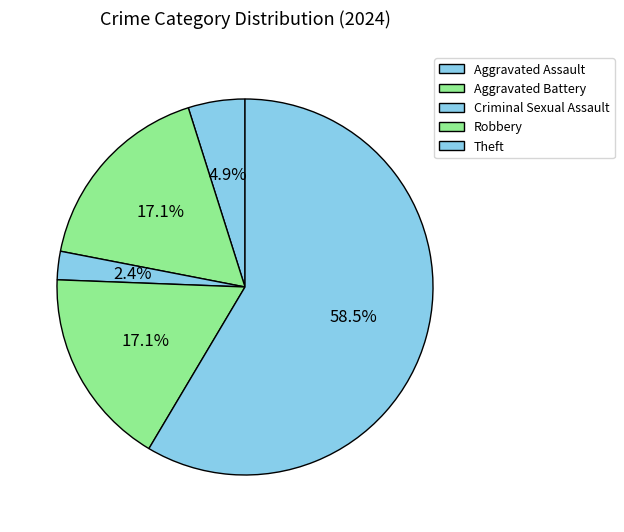

Count the number of slices in the pie.

5